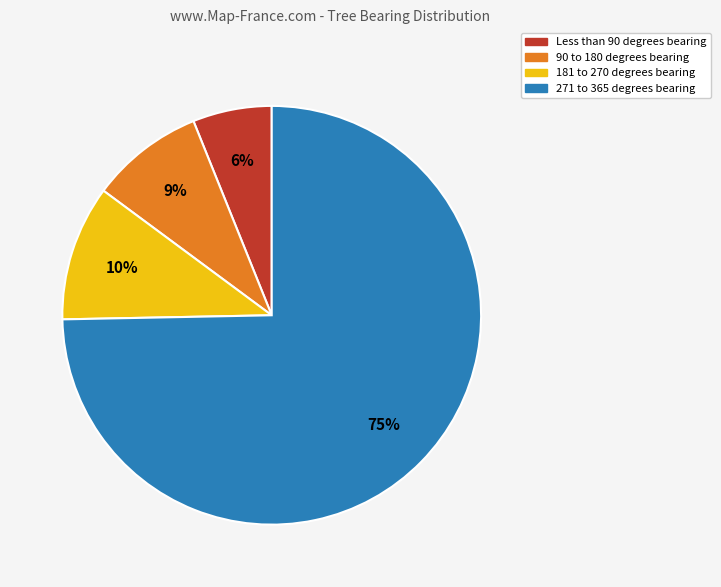

Approximately how many times larger is the value at Less than 90 degrees bearing compared to 90 to 180 degrees bearing?

0.7